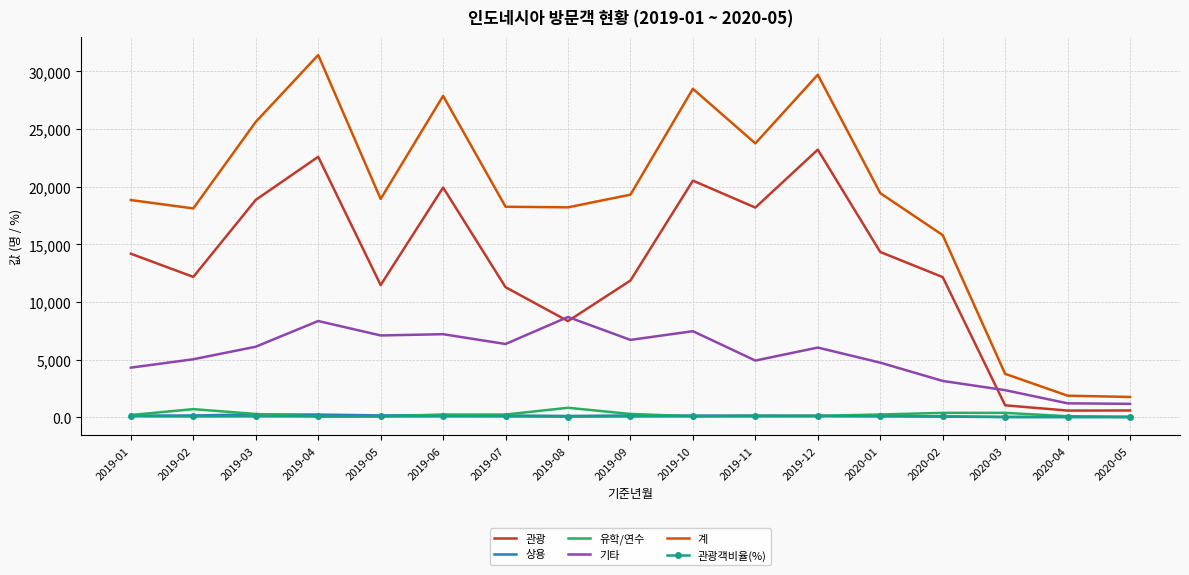

Which series has the widest spread of values?

계